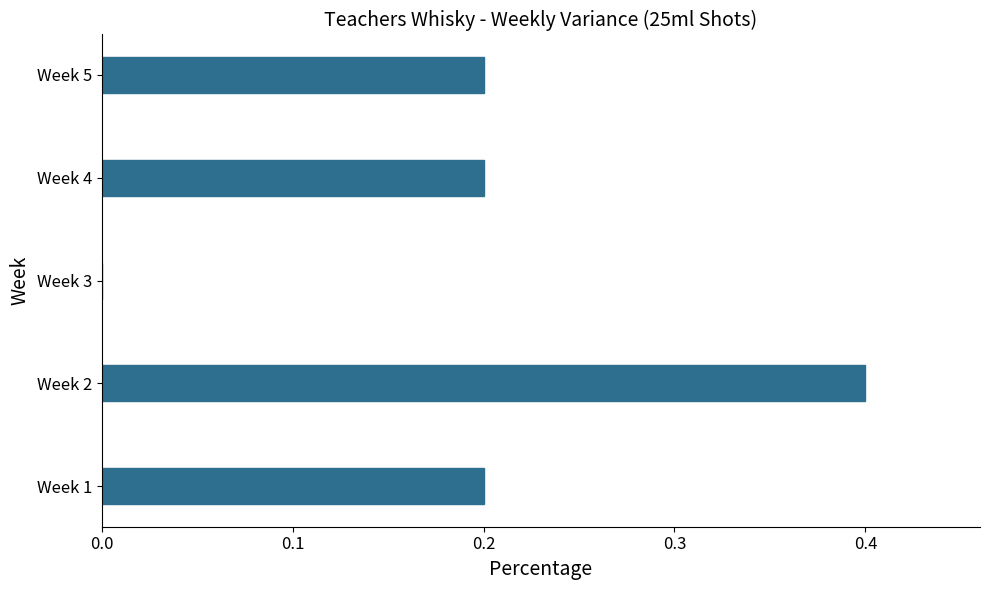

True or false: the data shows 0.2 at Week 5.

True